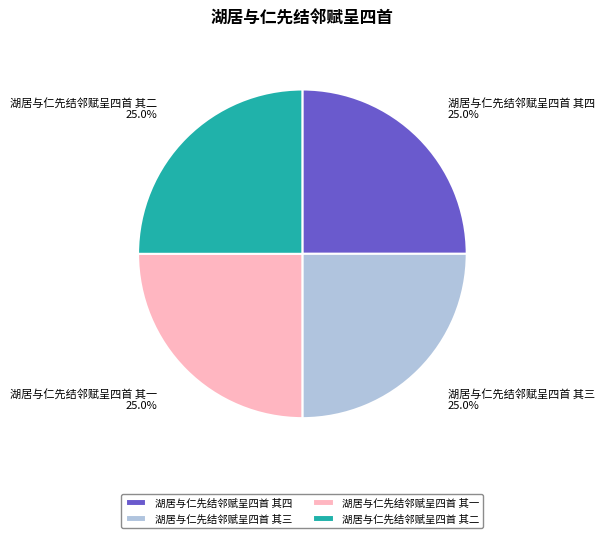

To the nearest percent, what is the combined percentage of 湖居与仁先结邻赋呈四首 其二 and 湖居与仁先结邻赋呈四首 其三?

50%